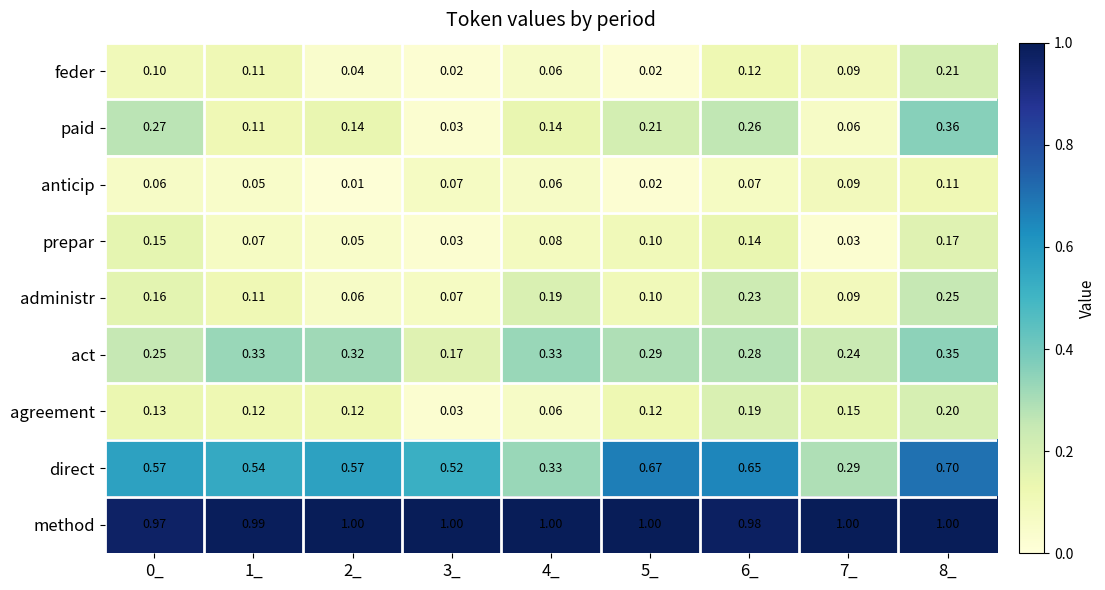

Rank the series at 6_ from highest to lowest value.

method, direct, act, paid, administr, agreement, prepar, feder, anticip